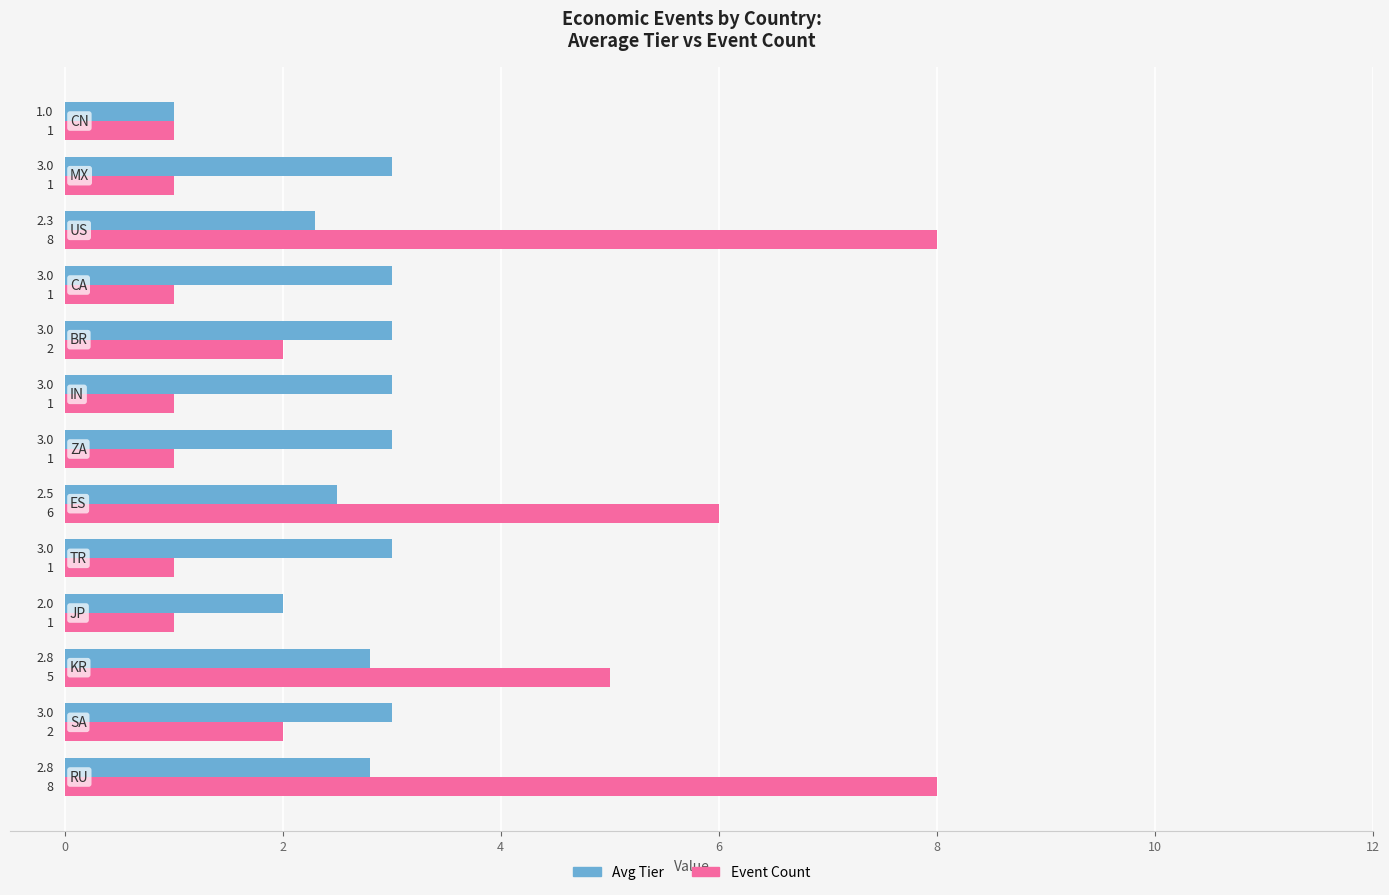

What is the lowest value of the Avg Tier series?

1.0